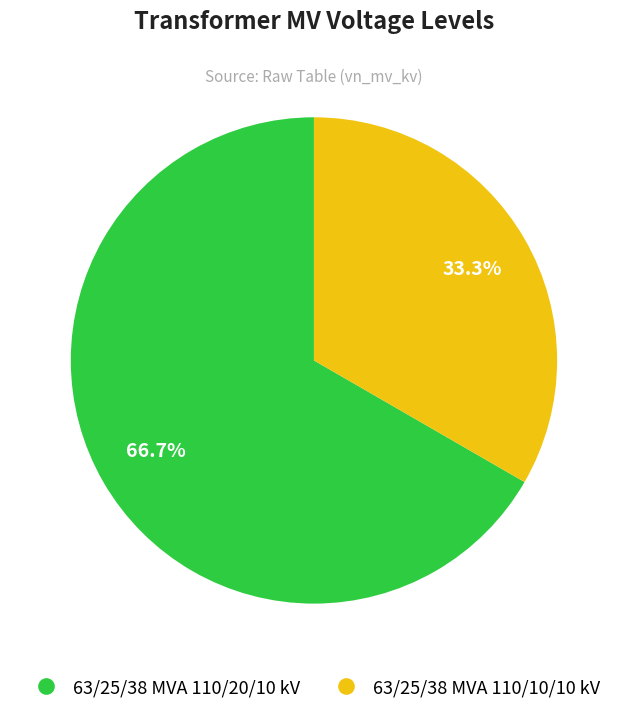

To the nearest percent, what is the average slice percentage?

50%